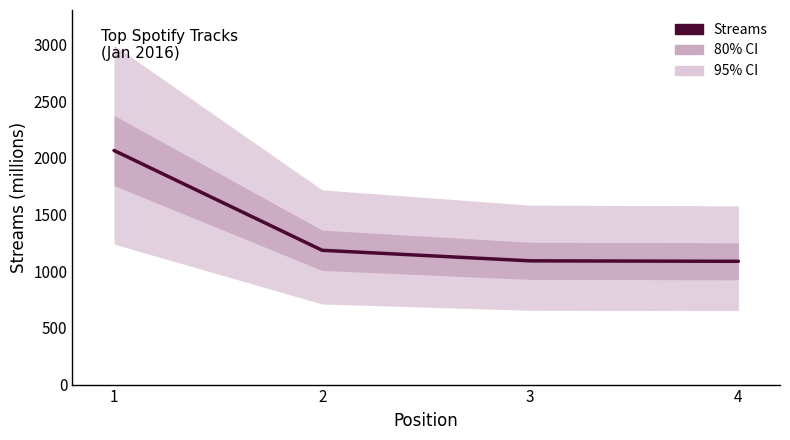

Is this an area chart (filled region under the line)?

No